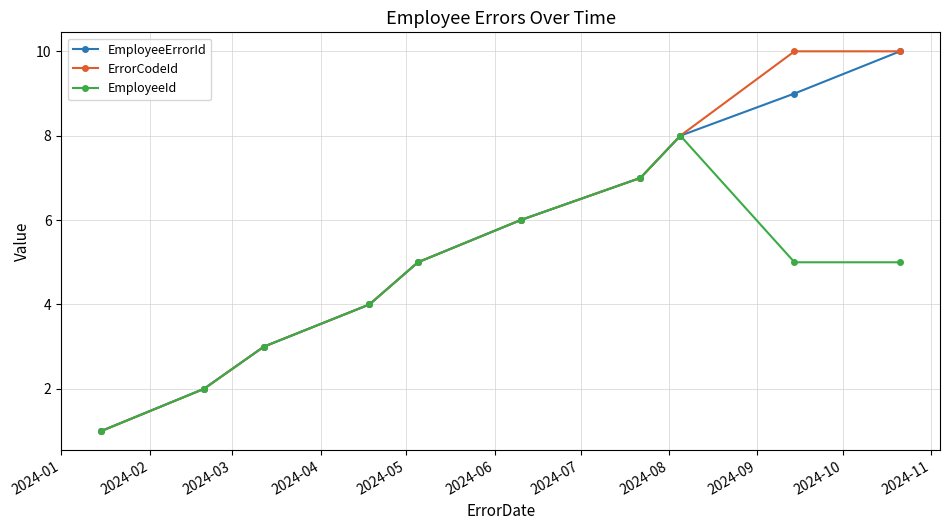

What is the greatest value displayed?

10